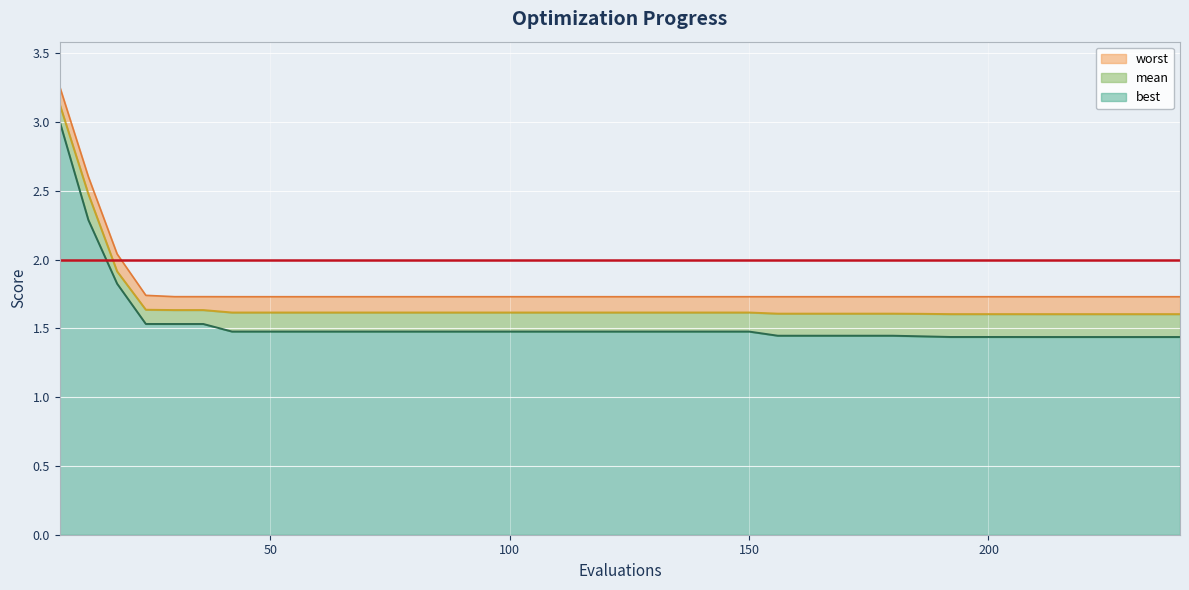

Reading left to right, what are all the values shown in this chart?

mean: 3.1	2.5	1.9	1.6	1.6	1.6	1.6	1.6	1.6	1.6	1.6	1.6	1.6	1.6	1.6	1.6	1.6	1.6	1.6	1.6	1.6	1.6	1.6	1.6	1.6	1.6	1.6	1.6	1.6	1.6	1.6	1.6	1.6	1.6	1.6	1.6	1.6	1.6	1.6	1.6
best: 3.0	2.3	1.8	1.5	1.5	1.5	1.5	1.5	1.5	1.5	1.5	1.5	1.5	1.5	1.5	1.5	1.5	1.5	1.5	1.5	1.5	1.5	1.5	1.5	1.5	1.4	1.4	1.4	1.4	1.4	1.4	1.4	1.4	1.4	1.4	1.4	1.4	1.4	1.4	1.4
worst: 3.3	2.6	2.0	1.7	1.7	1.7	1.7	1.7	1.7	1.7	1.7	1.7	1.7	1.7	1.7	1.7	1.7	1.7	1.7	1.7	1.7	1.7	1.7	1.7	1.7	1.7	1.7	1.7	1.7	1.7	1.7	1.7	1.7	1.7	1.7	1.7	1.7	1.7	1.7	1.7